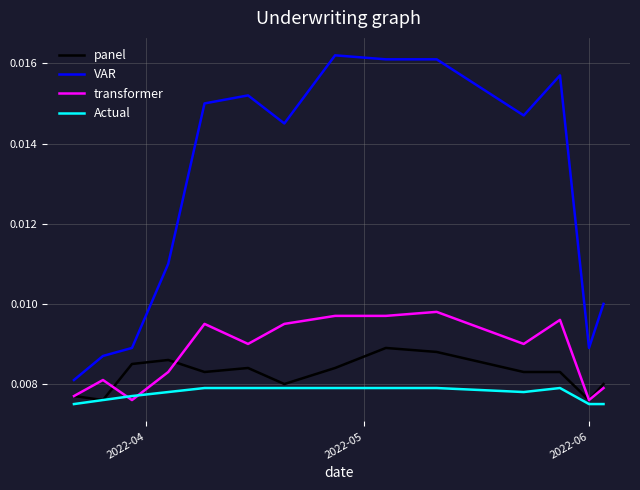

True or false: VAR and Actual intersect in this chart.

False